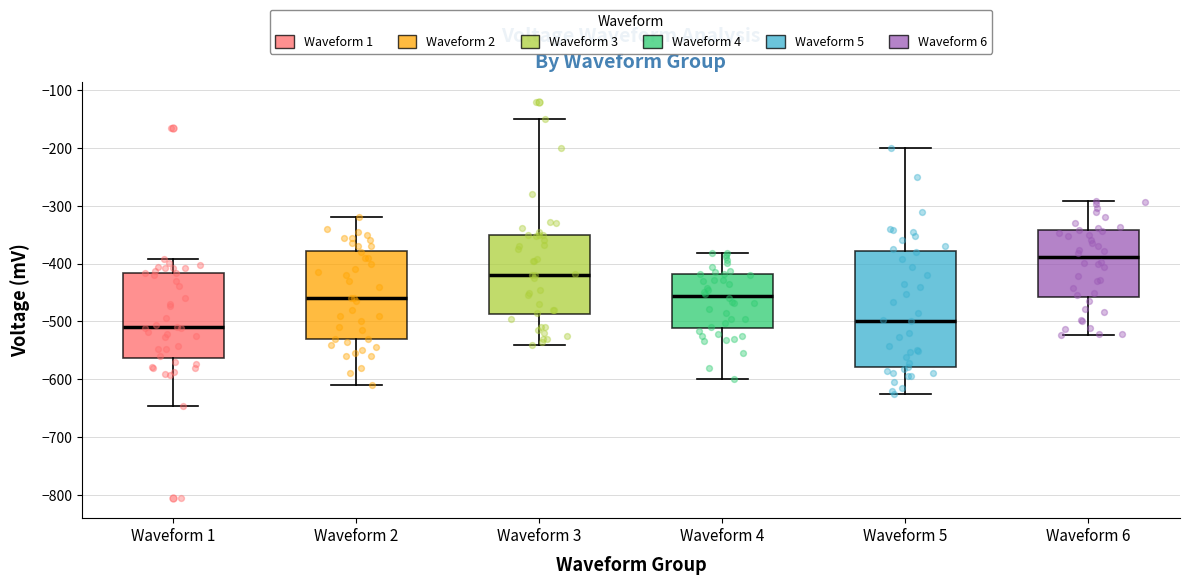

Reading left to right, read every box against the y-axis: the position of its median line, the range the box covers, and the ends of its whiskers. The values are not printed on the chart, so give them approximately, as read against the axis.

Waveform 1: median -510, box -560 to -420, whiskers -650 to -390
Waveform 2: median -460, box -530 to -380, whiskers -610 to -320
Waveform 3: median -420, box -490 to -350, whiskers -540 to -150
Waveform 4: median -460, box -510 to -420, whiskers -600 to -380
Waveform 5: median -500, box -580 to -380, whiskers -620 to -200
Waveform 6: median -390, box -460 to -340, whiskers -520 to -290